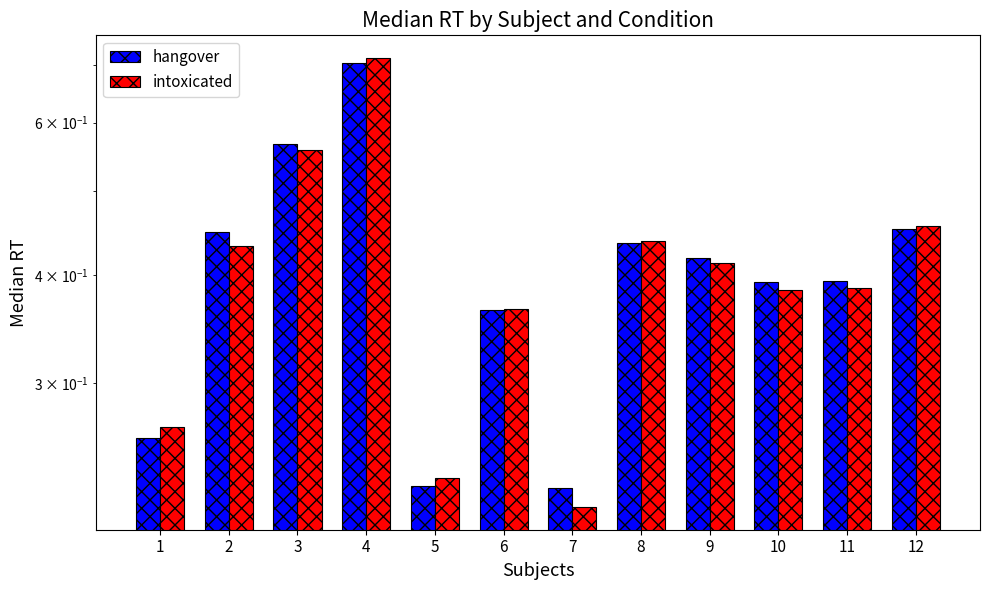

What is the value of the hangover bar at the 10th from the left?

0.4